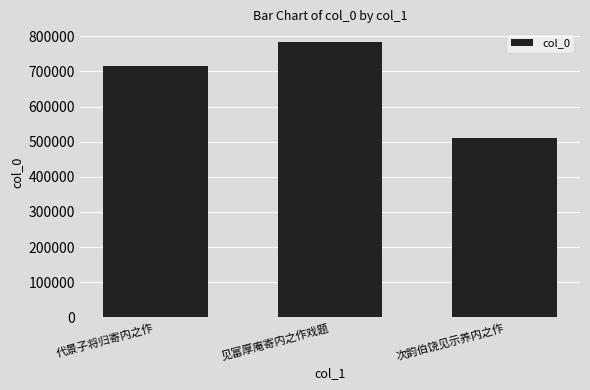

What is the difference between the values at 见富厚庵寄内之作戏题 and 次韵伯饶见示养内之作?

272711